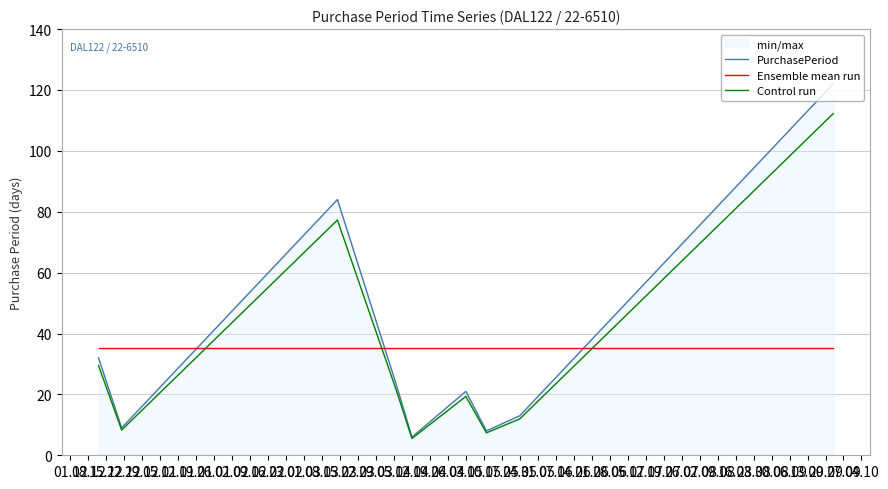

True or false: PurchasePeriod and Ensemble mean run intersect in this chart.

True